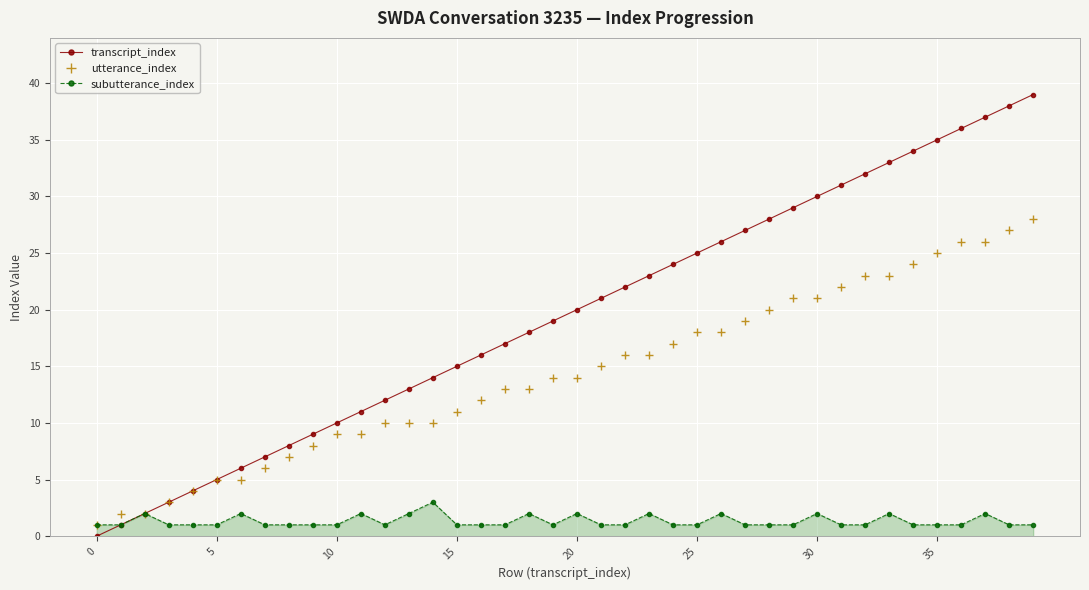

Which series has the largest total across all categories?

transcript_index